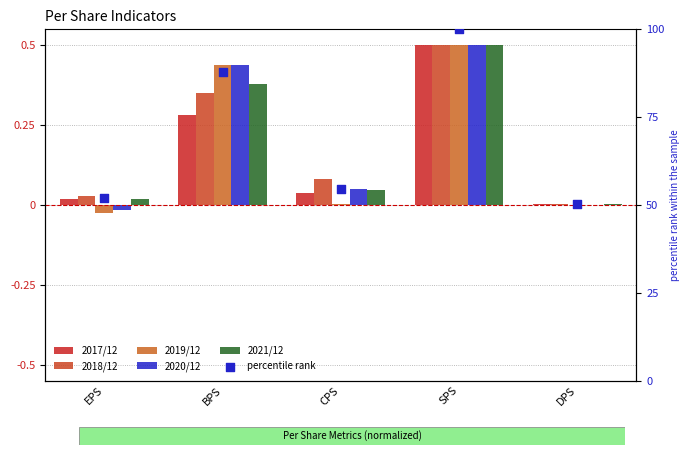

Which series has the largest total across all categories?

percentile rank